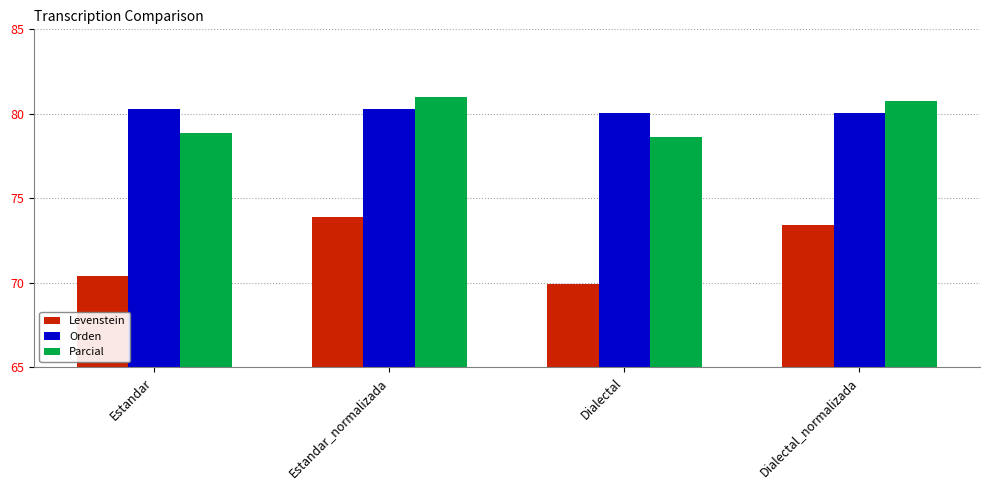

Is it true that Levenstein equals 101.4 at Dialectal_normalizada?

False